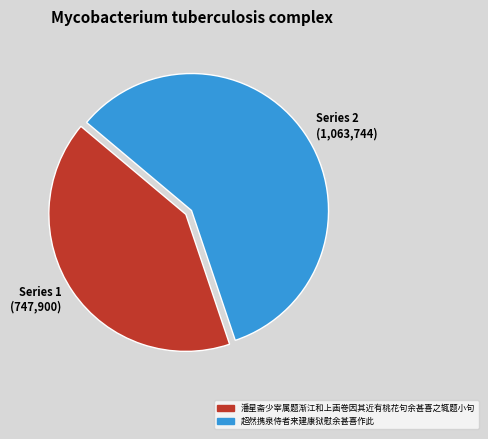

Combined, do Series 1 (747,900) and Series 2 (1,063,744) account for over 50%?

Yes